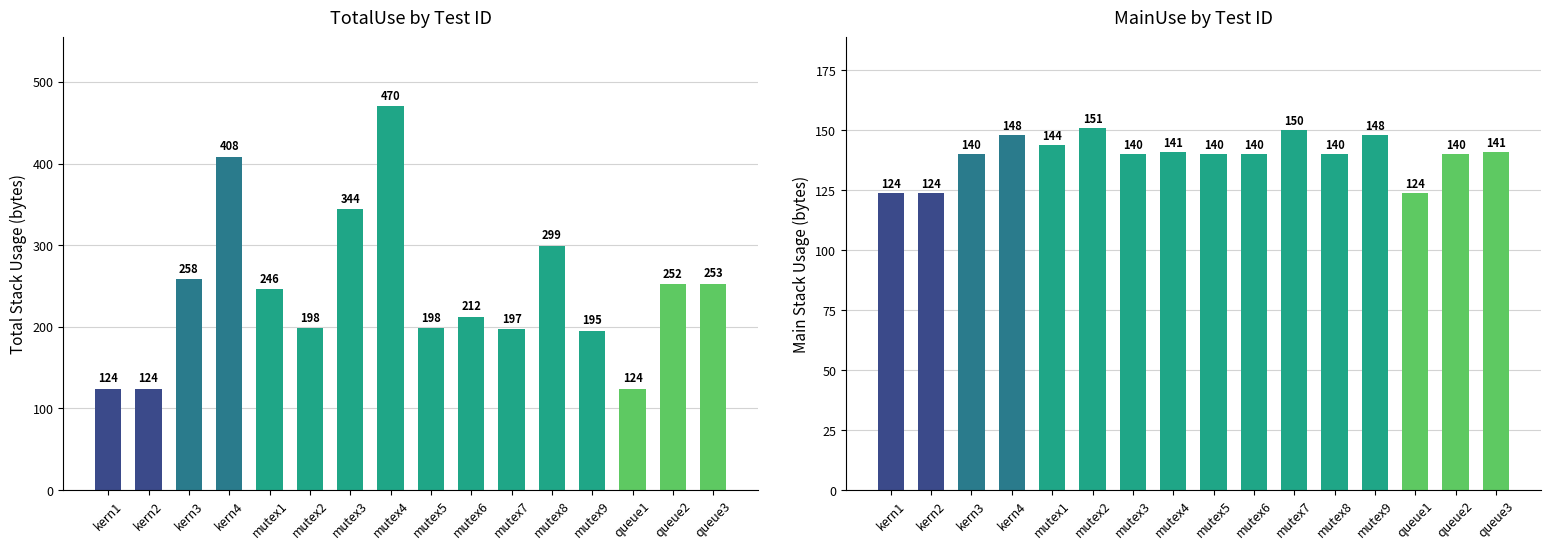

What position from the right is mutex7?

6